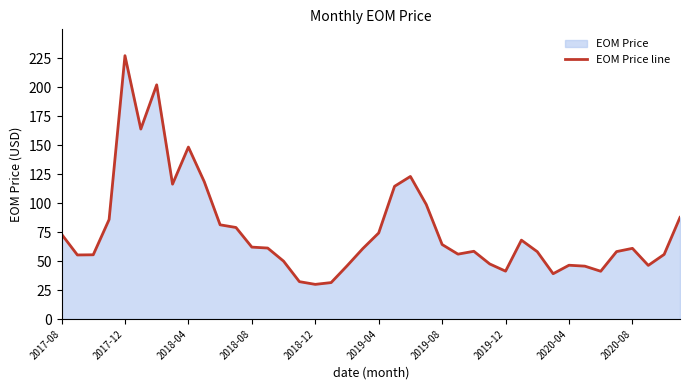

What is the minimum value shown in the chart?

29.9